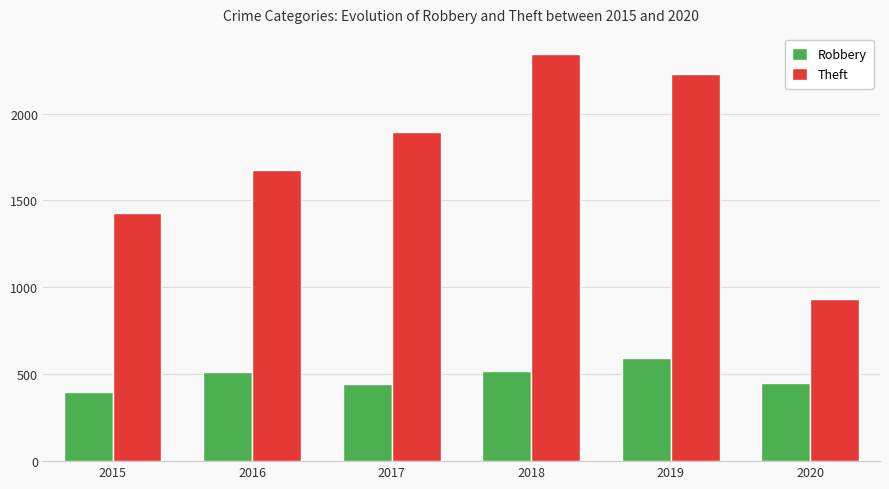

Which series has the widest spread of values?

Theft